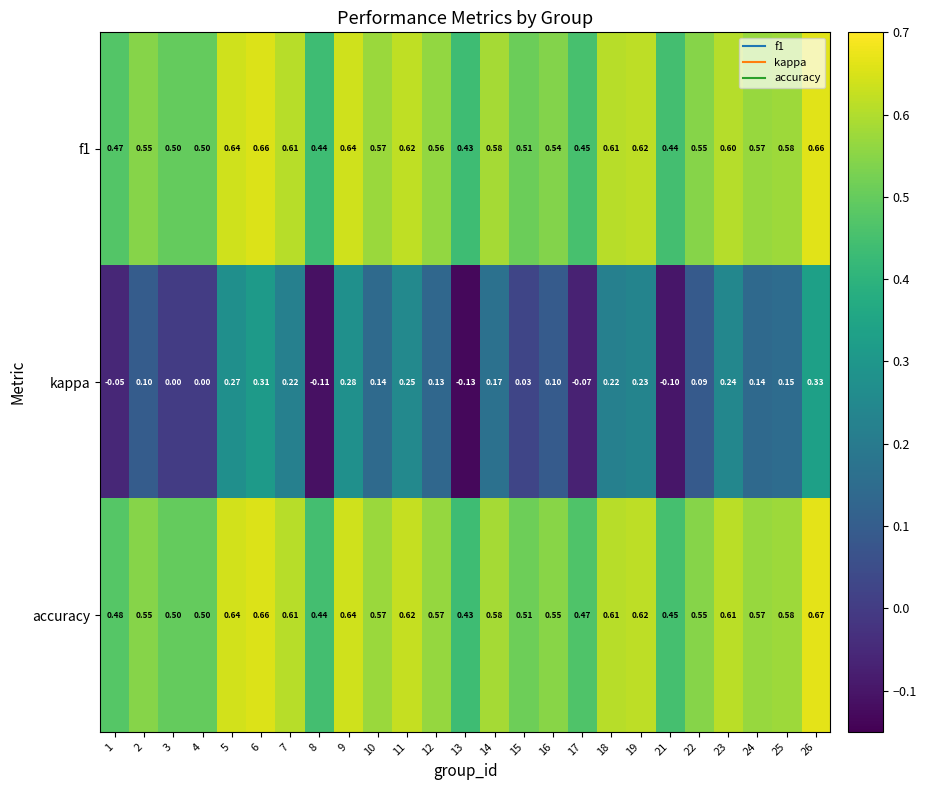

Which series has the largest total across all categories?

accuracy